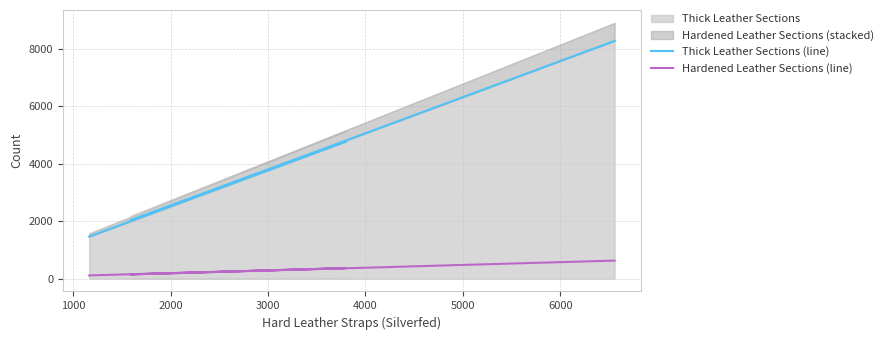

How many data points in Hardened Leather Sections (line) are less than 367?

2